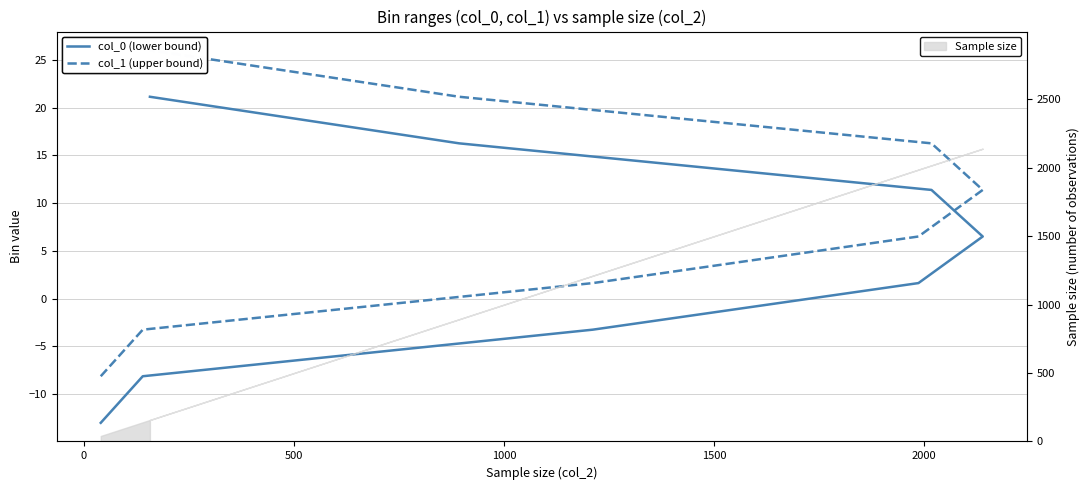

What are all the series names shown in the legend?

col_0 (lower bound), col_1 (upper bound)